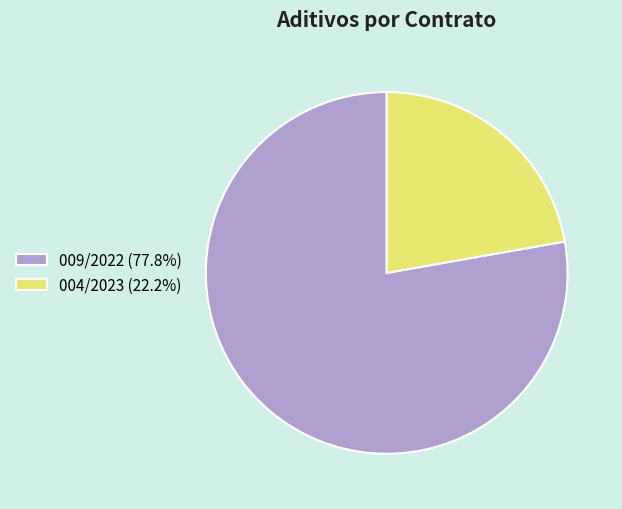

Does 004/2023 represent more than half of the total?

No